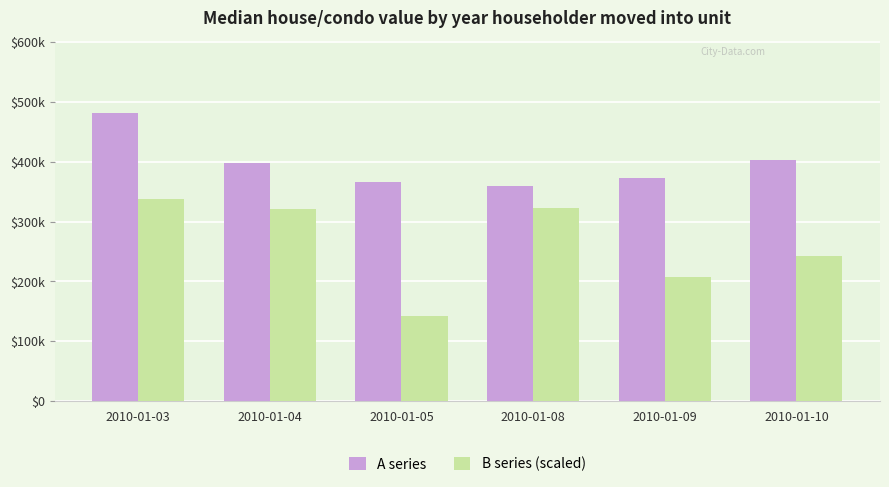

What is the average value of the A series series?

396796.8